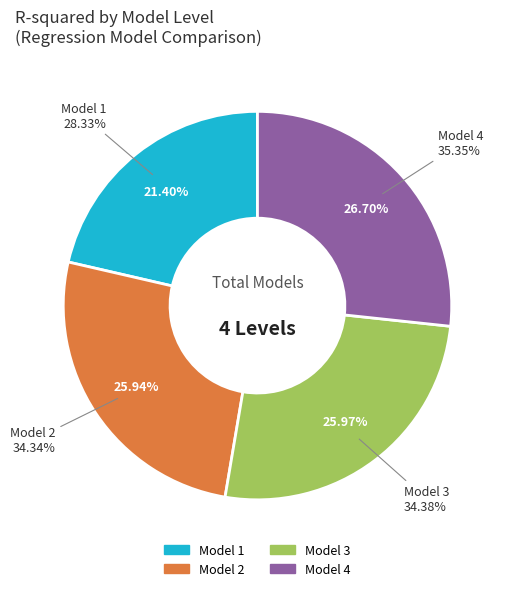

Which slice is the smallest?

Model 1